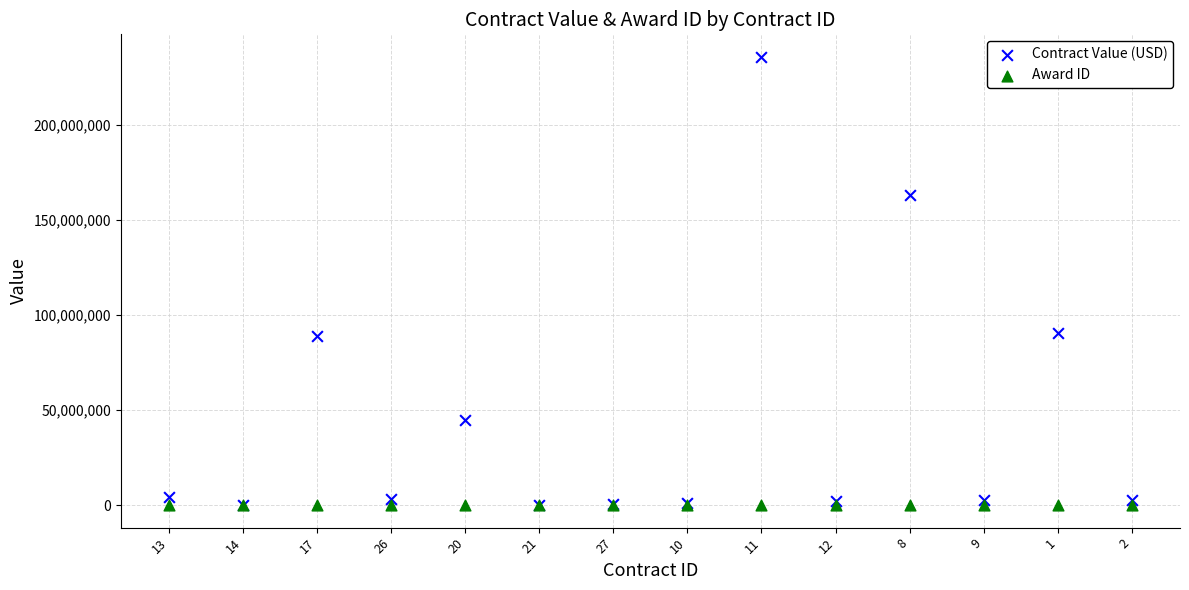

What are all the series names shown in the legend?

Contract Value (USD), Award ID